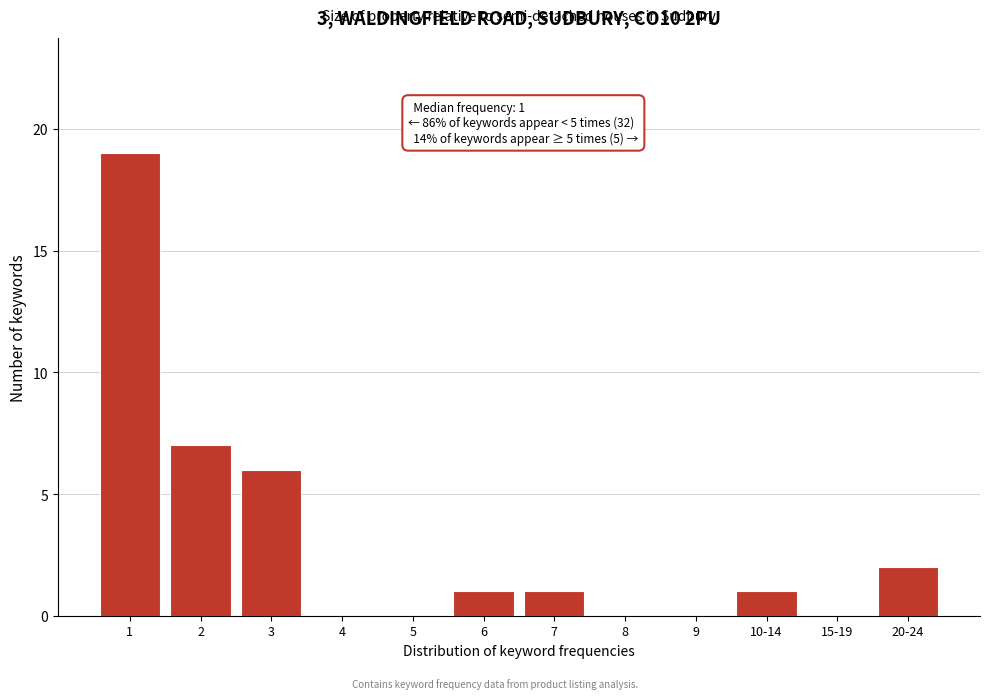

Reading left to right, transcribe all the data shown in this chart.

1=19	2=7	3=6	4=0	5=0	6=1	7=1	8=0	9=0	10-14=1	15-19=0	20-24=2